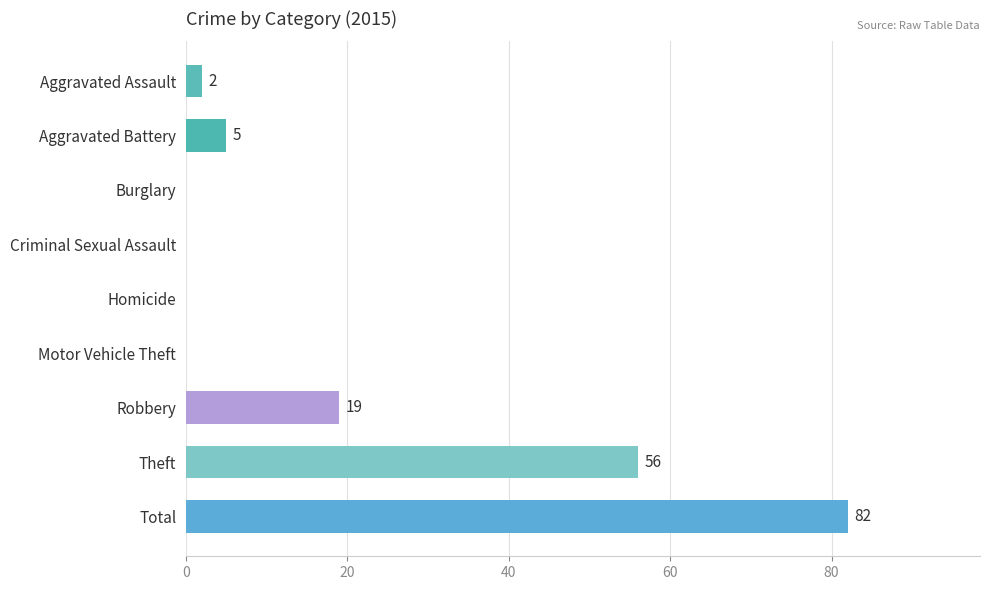

Count the number of categories in the chart.

9